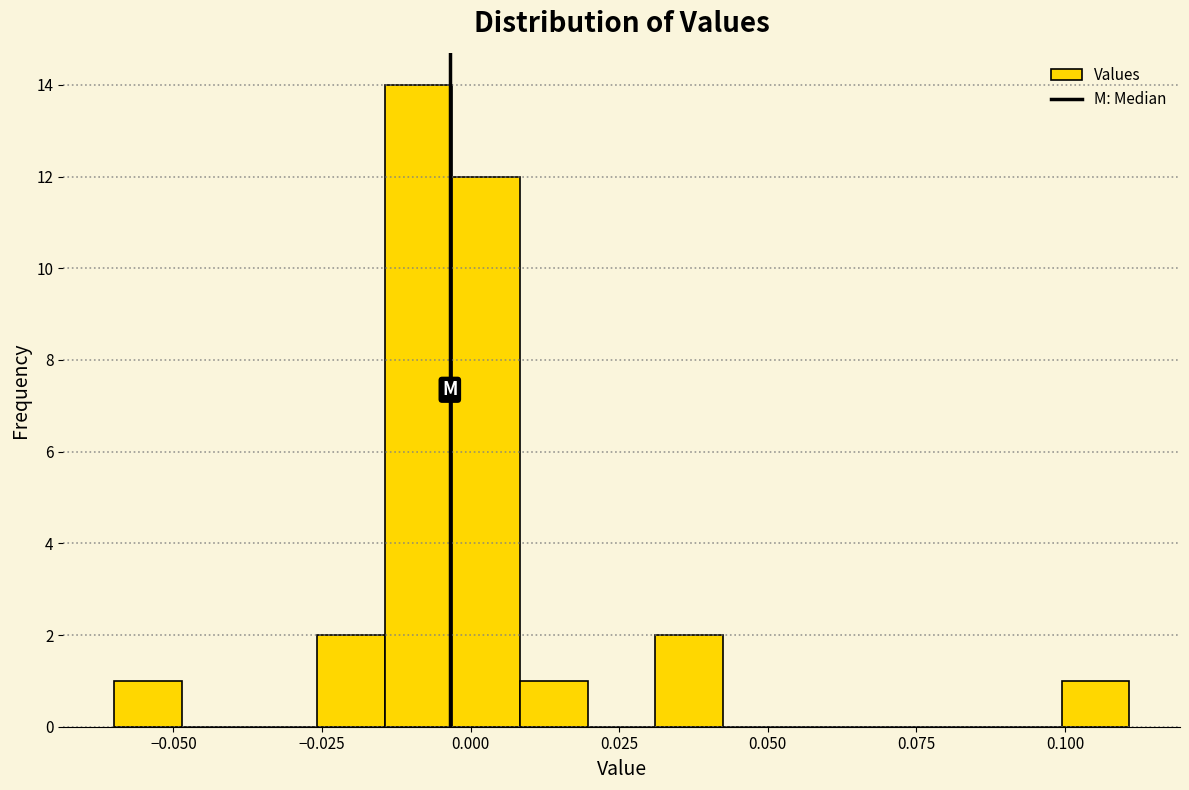

Around what value on the x-axis is the tallest bar? Give the approximate position of its centre, as read against the axis.

-0.010